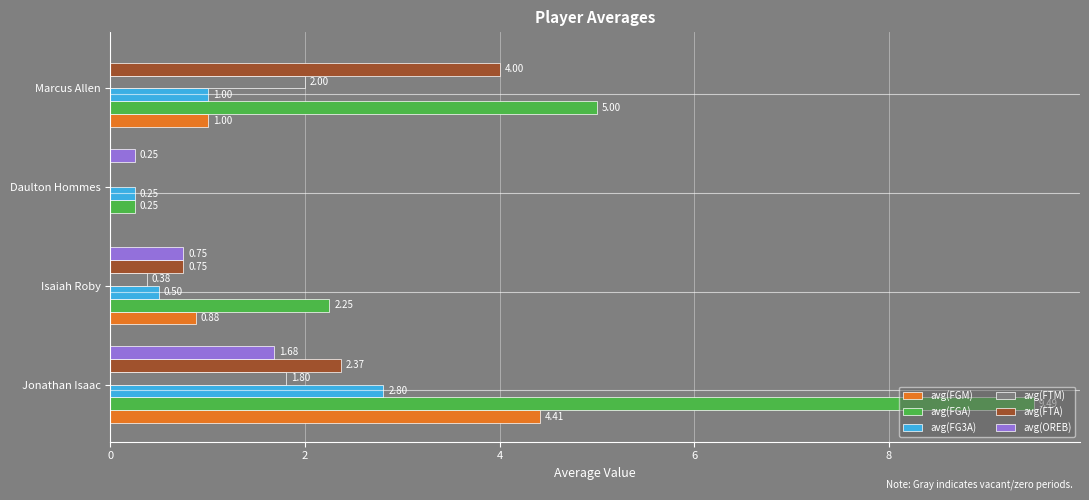

Between Jonathan Isaac and Daulton Hommes, which series saw the biggest shift?

avg(FGA)